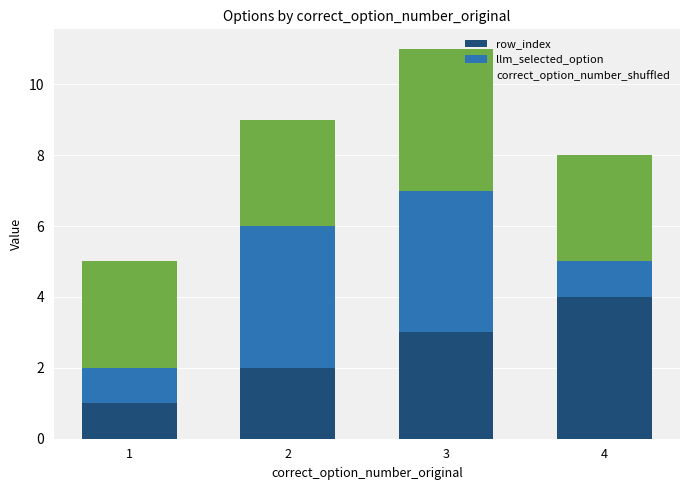

Where is row_index nearest to the value 2?

2